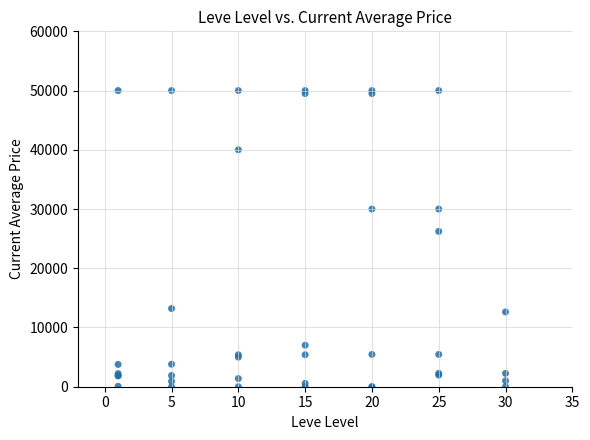

What Y value in the scatter plot is closest to 25000?

26222.2